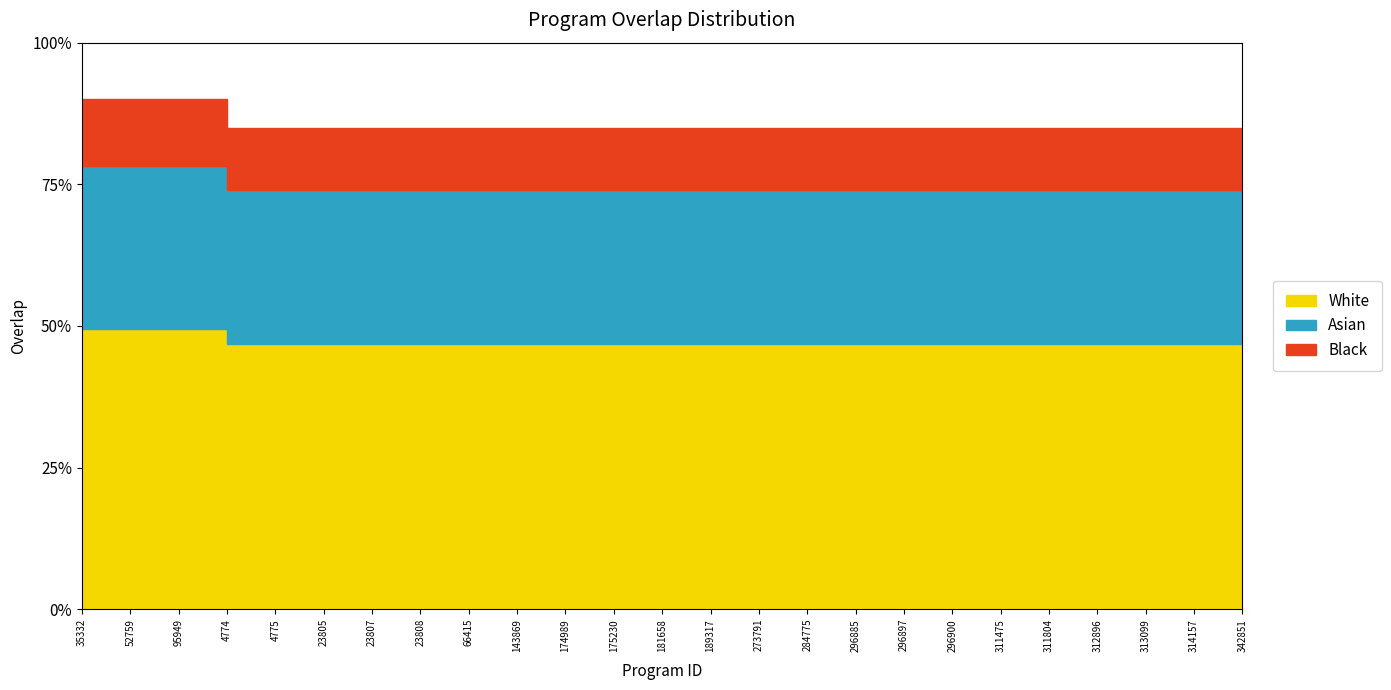

Between 313099 and 4774, which is larger?

313099